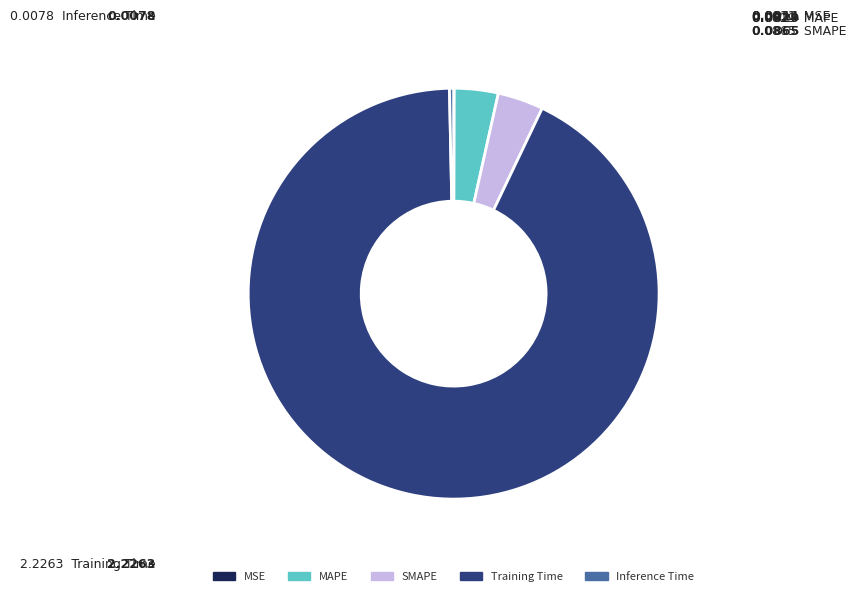

Between Training Time and MAPE, which is larger?

Training Time